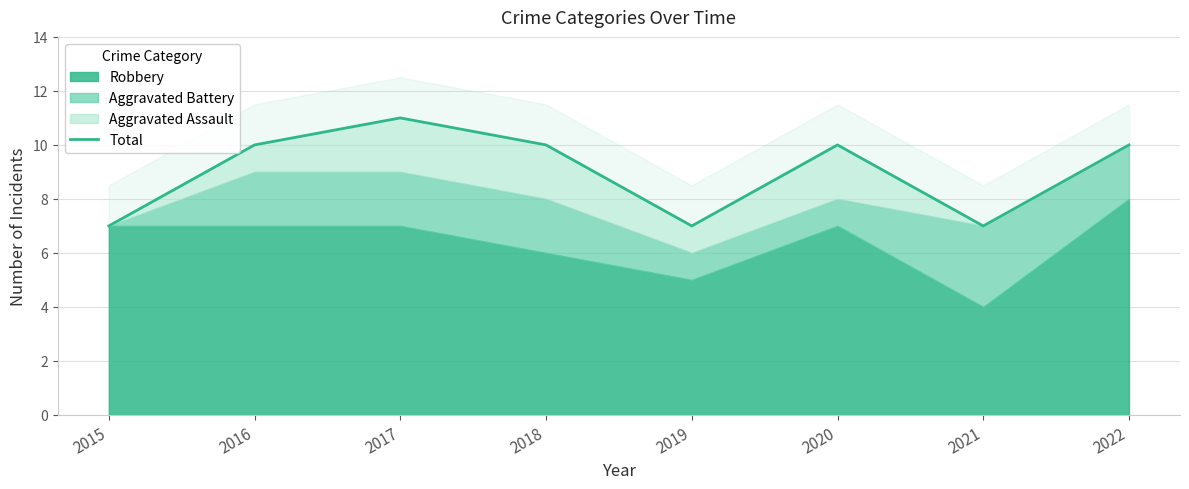

True or false: the data shows 16 at 2020.

False